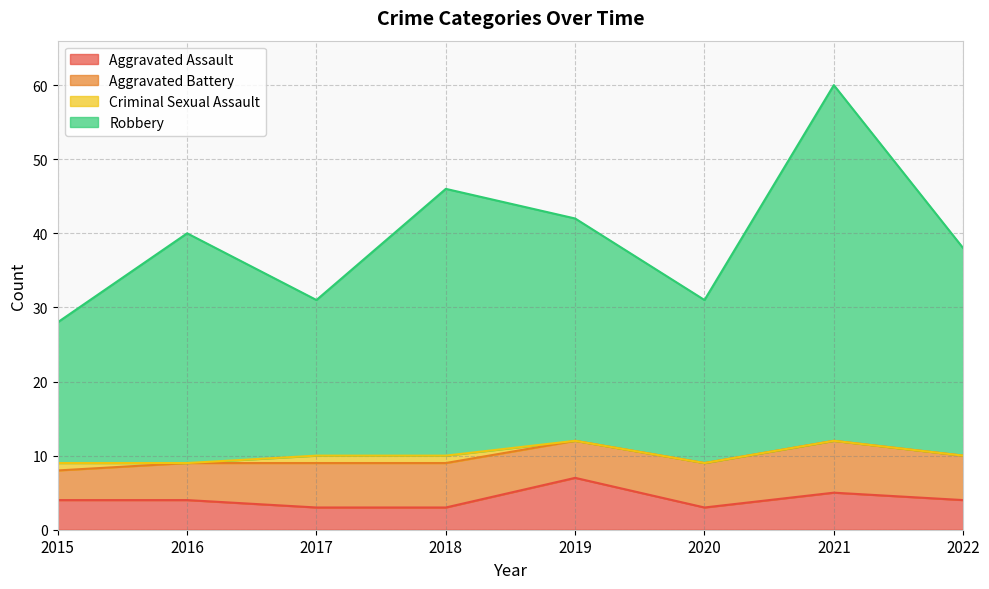

Which category has the highest value in the Aggravated Assault series?

2019